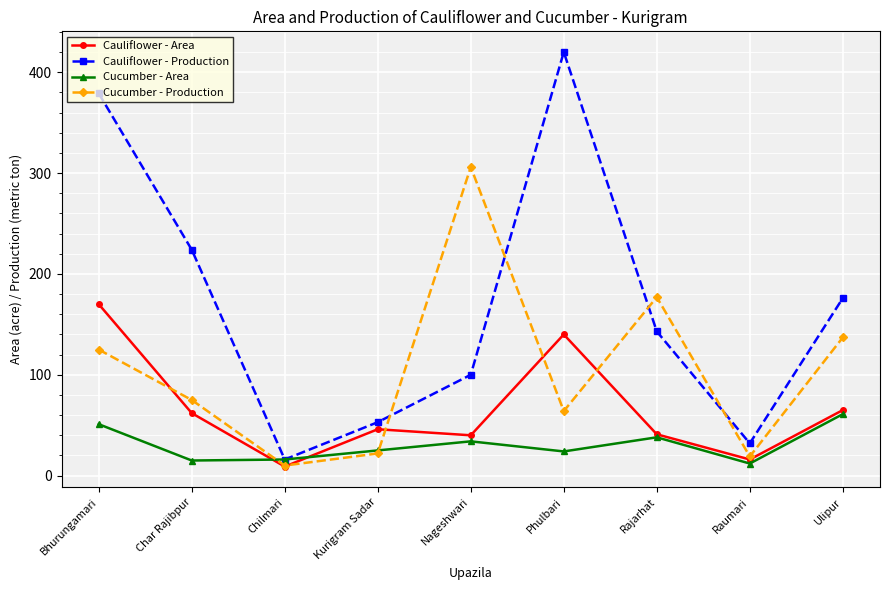

What is the value of the Cauliflower - Area point at the 5th from the left?

40